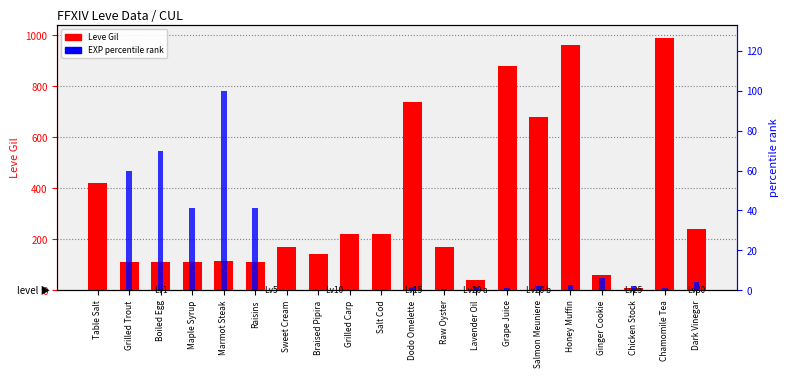

What position from the left is Dodo Omelette?

11